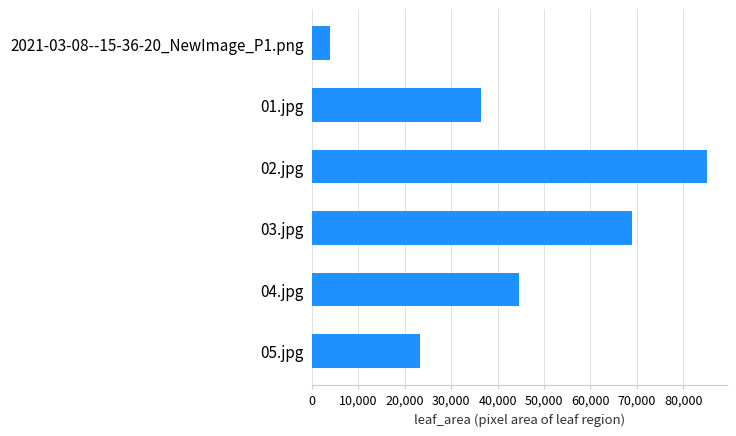

The value at 2021-03-08--15-36-20_NewImage_P1.png is 6774.8. True or false?

False